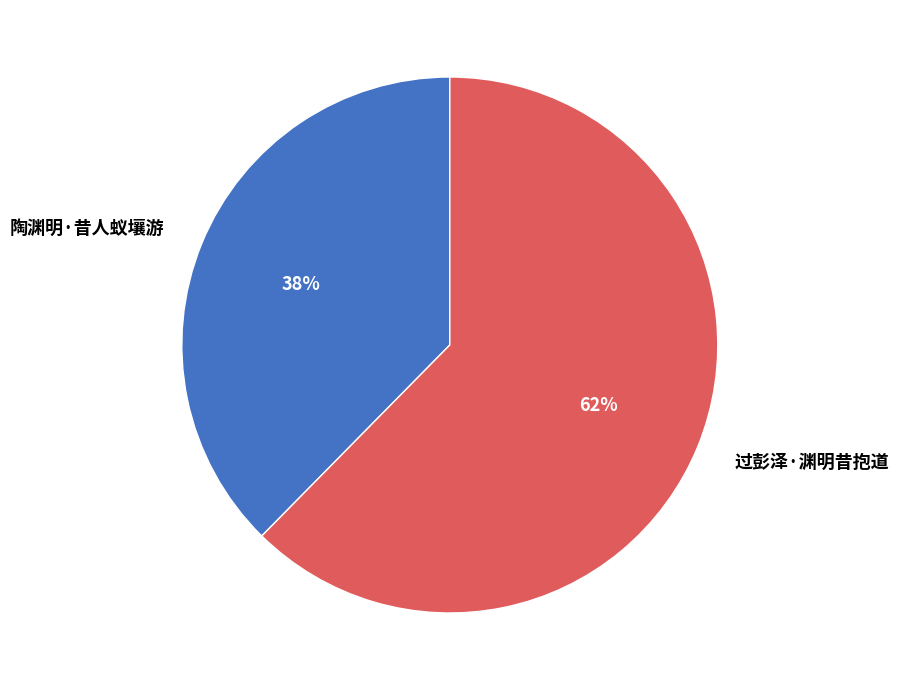

Count the number of slices in the pie.

2